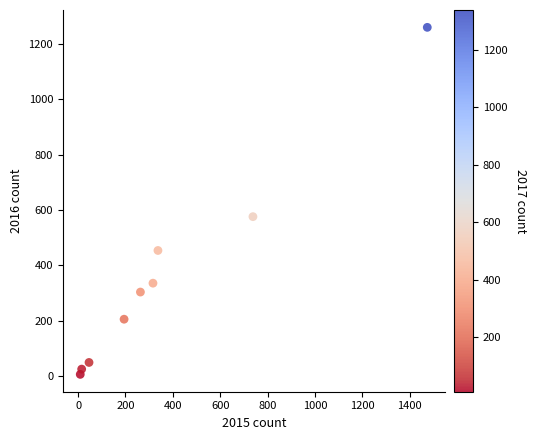

What is the average Y value?

358